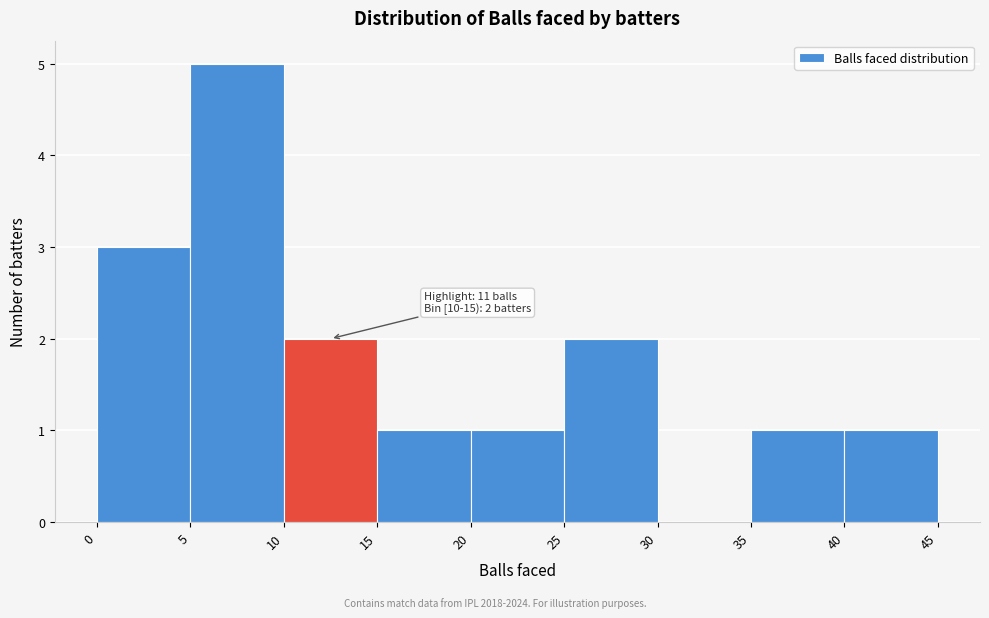

Over which range of the x-axis is the bar tallest?

5 to 10